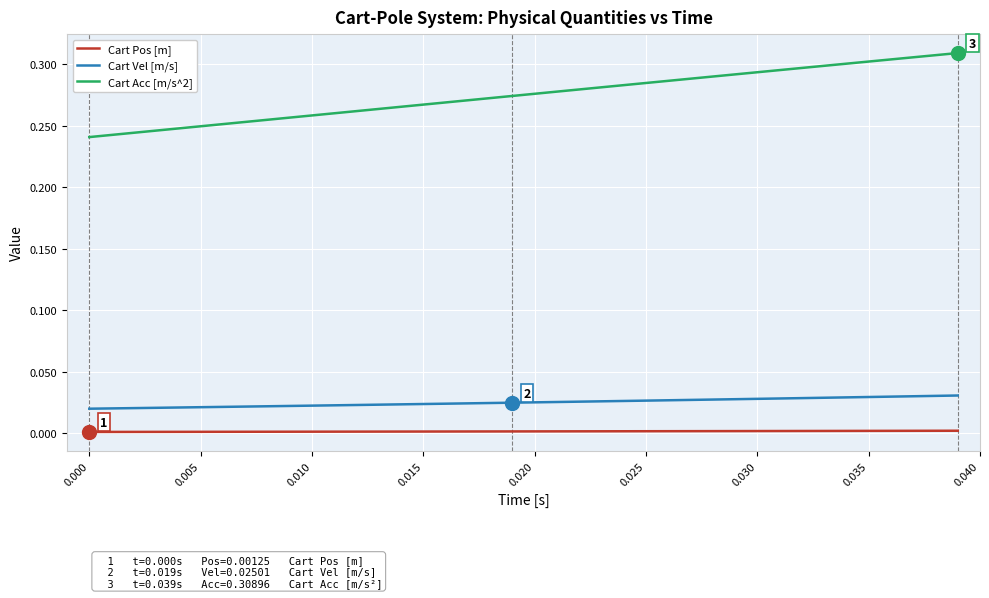

True or false: Cart Acc [m/s^2] and Cart Pos [m] cross at least once.

False